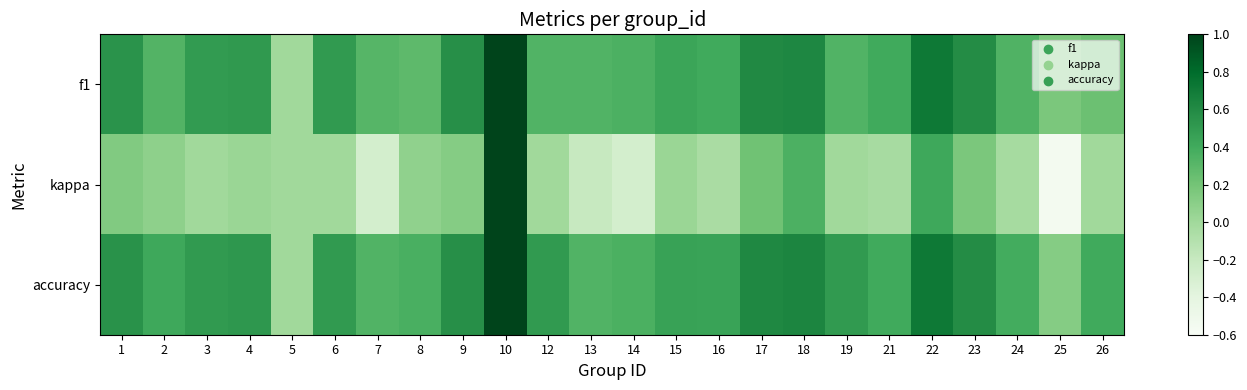

Reading left to right, transcribe all the data shown in this chart.

f1: 1=0.5	2=0.3	3=0.5	4=0.5	5=0.0	6=0.5	7=0.3	8=0.3	9=0.6	10=1.0	12=0.3	13=0.3	14=0.4	15=0.4	16=0.4	17=0.6	18=0.6	19=0.3	21=0.4	22=0.7	23=0.6	24=0.3	25=0.2	26=0.2
kappa: 1=0.1	2=0.1	3=0.0	4=0.0	5=0.0	6=0.0	7=-0.3	8=0.1	9=0.1	10=1.0	12=0.0	13=-0.2	14=-0.3	15=0.0	16=-0.0	17=0.2	18=0.4	19=0.0	21=-0.0	22=0.4	23=0.2	24=-0.0	25=-0.6	26=0.0
accuracy: 1=0.6	2=0.4	3=0.5	4=0.5	5=0.0	6=0.5	7=0.3	8=0.4	9=0.6	10=1.0	12=0.5	13=0.3	14=0.4	15=0.5	16=0.4	17=0.6	18=0.6	19=0.5	21=0.4	22=0.7	23=0.6	24=0.4	25=0.1	26=0.4